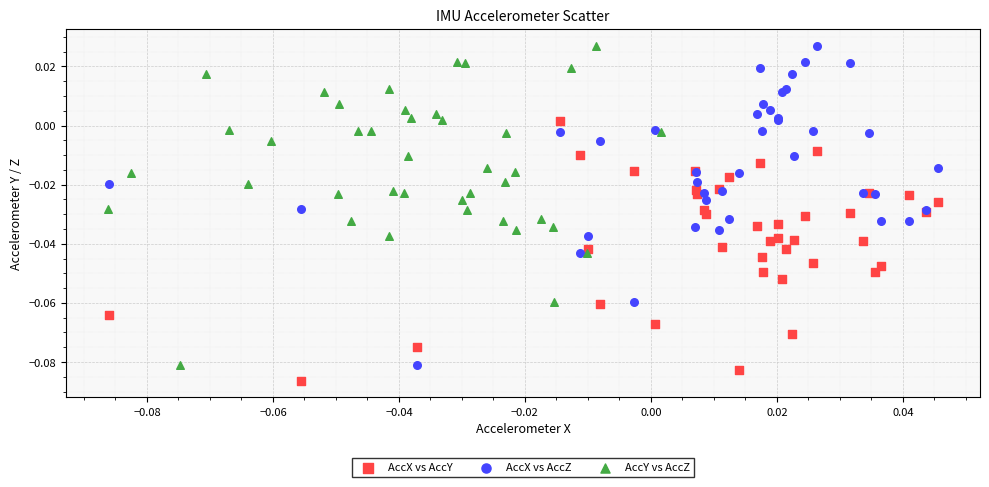

Which series contains the lowest Y value?

AccX vs AccY